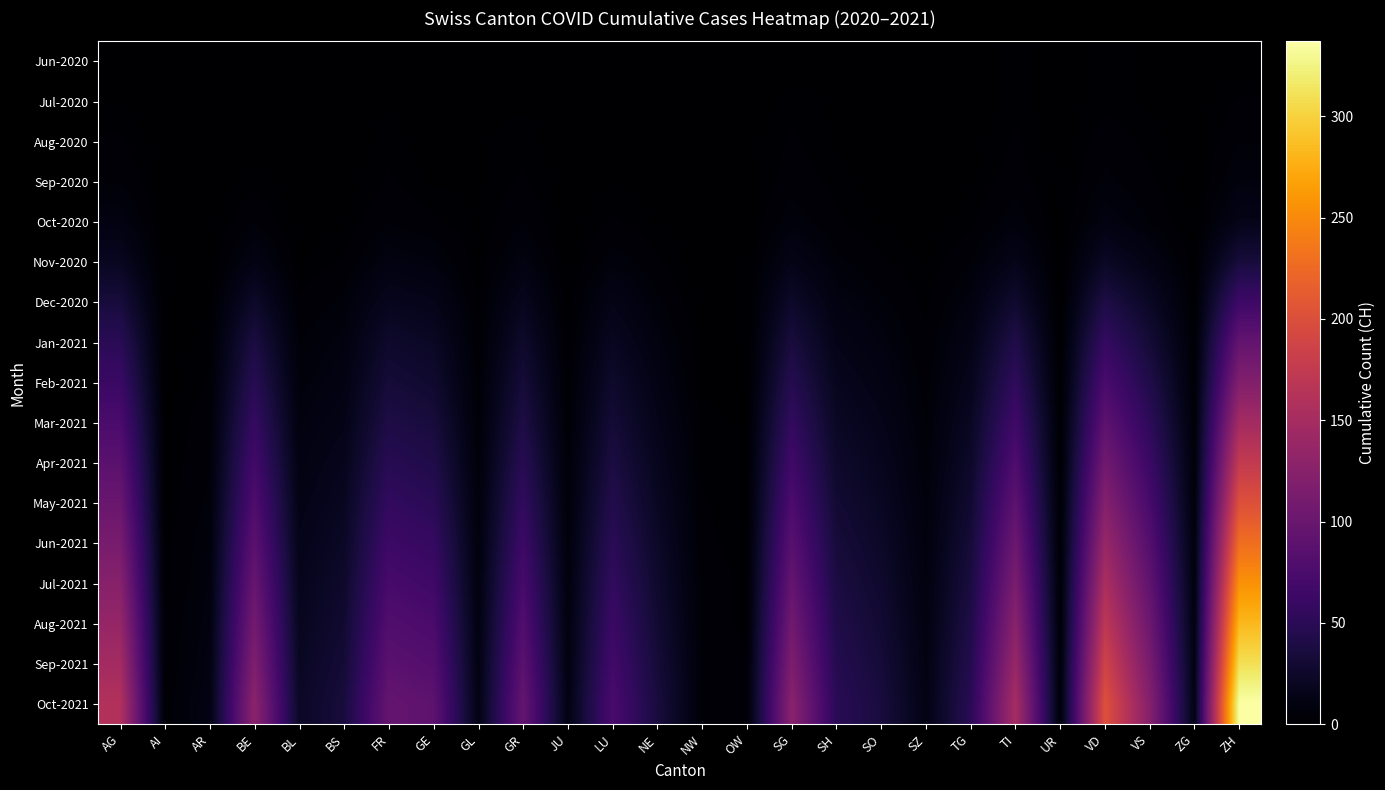

What is the total value across all series at VD?

1386